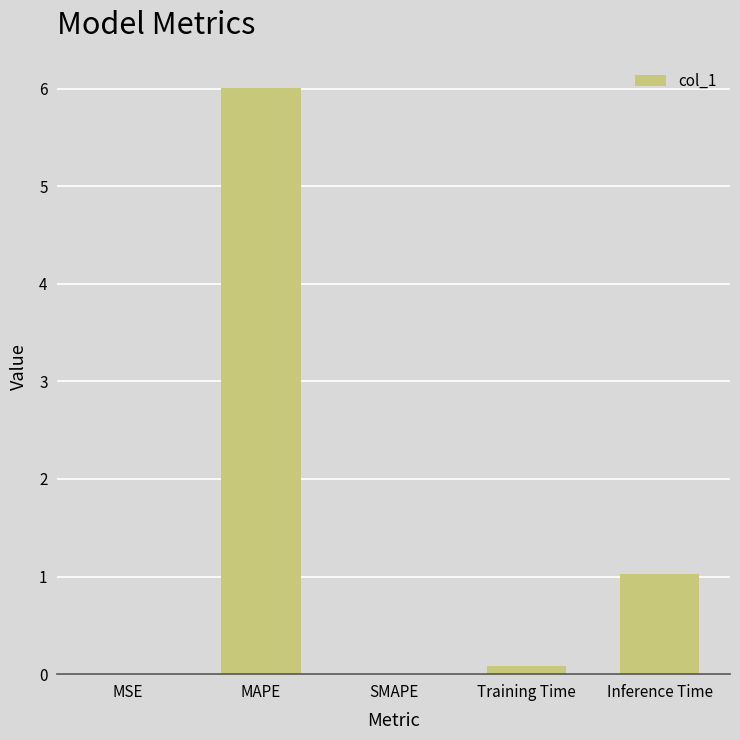

True or false: the data shows 2.2 at SMAPE.

False